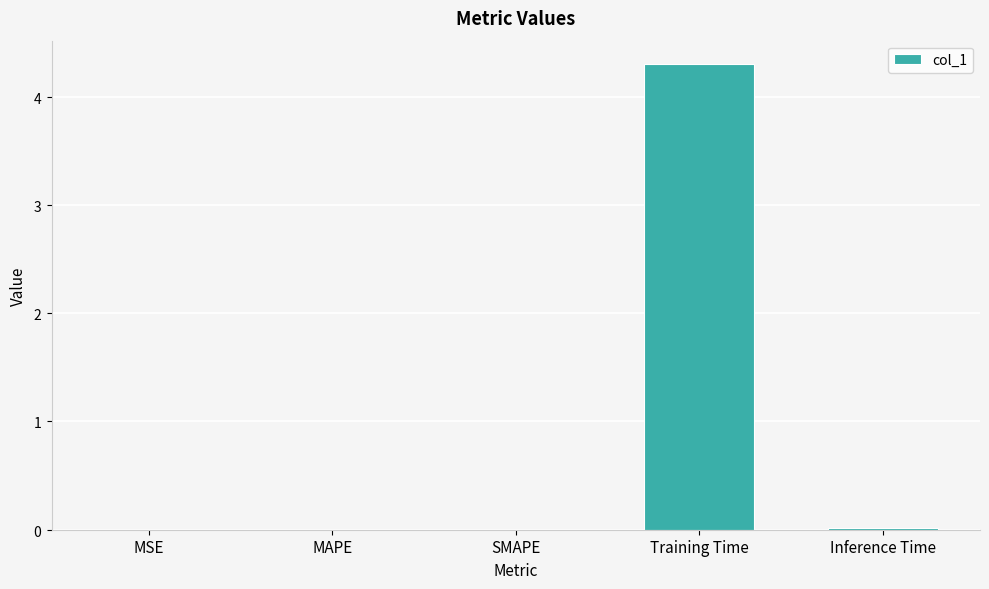

Reading left to right, transcribe all the data shown in this chart.

0.0	0.0	0.0	4.3	0.0